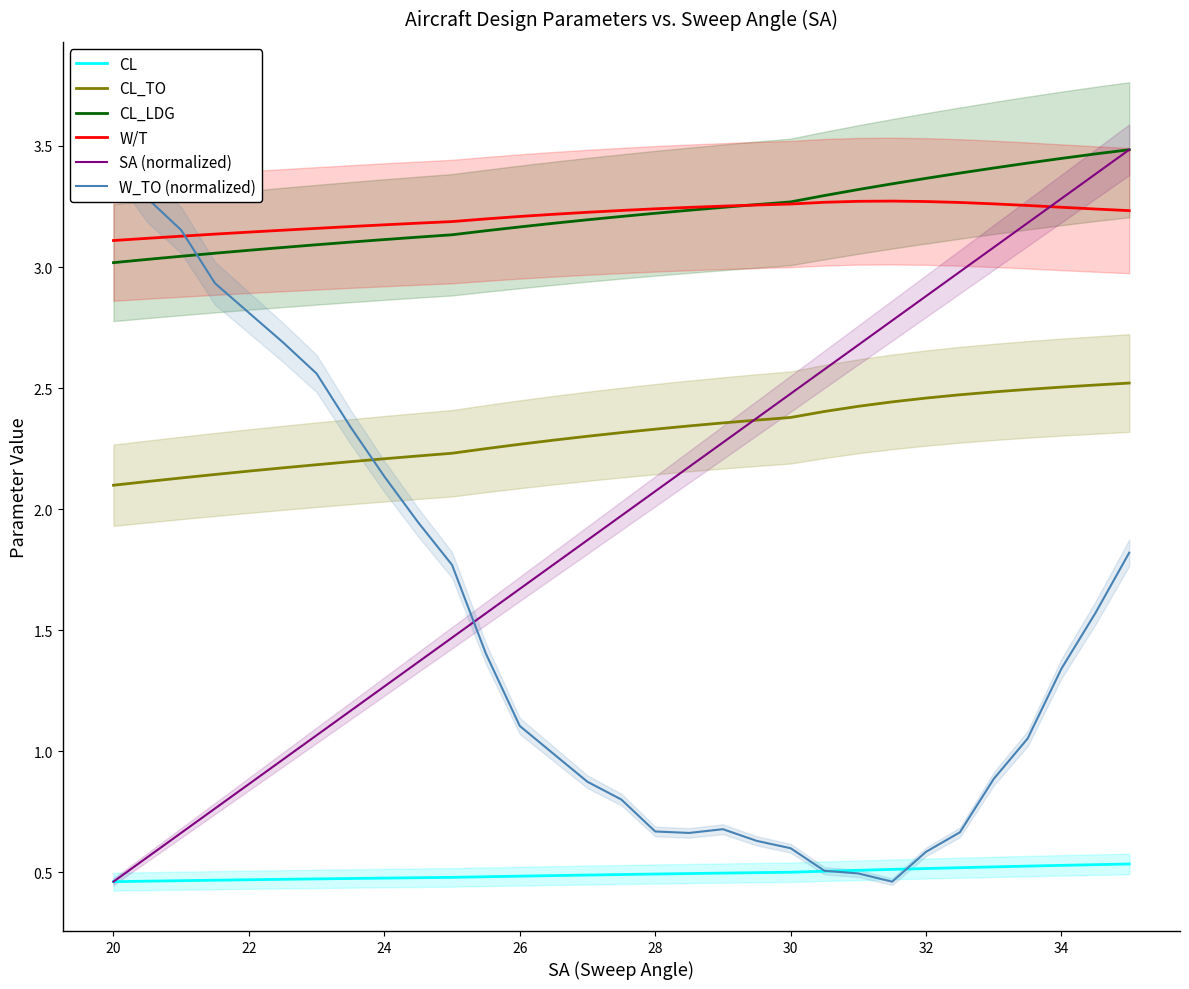

Does the chart display data point markers on the line(s)?

No